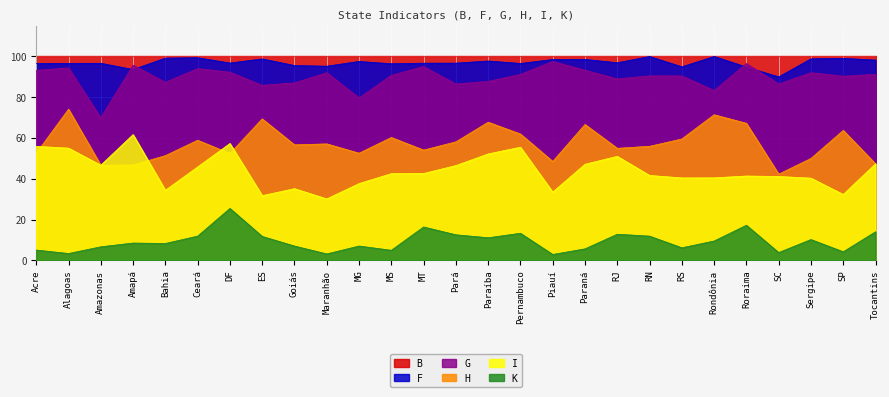

What is the lowest value of the F series?

90.0